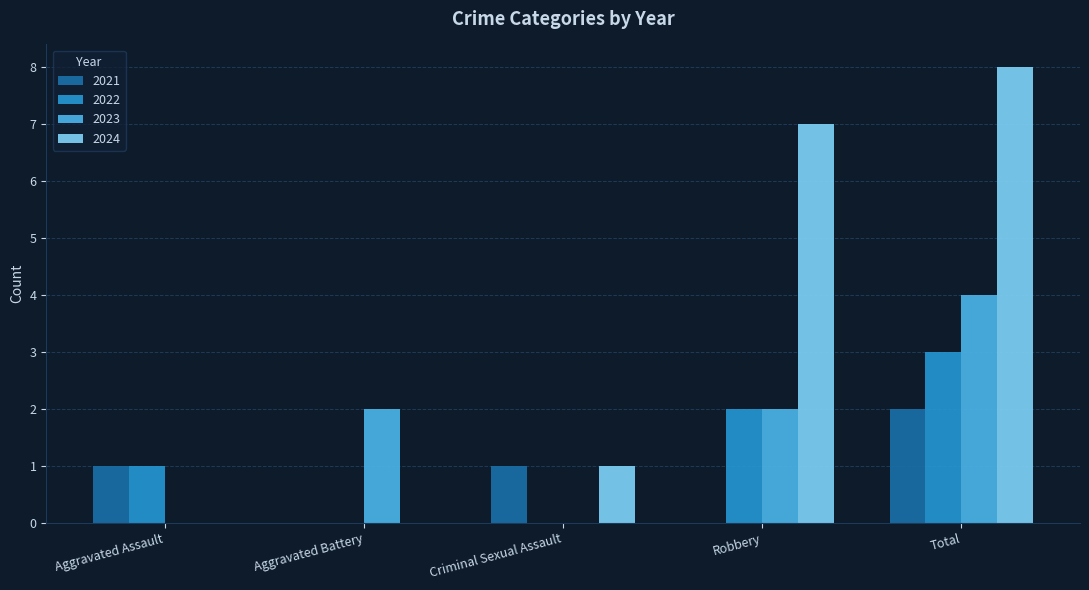

What is the sum of all 2022 values?

6